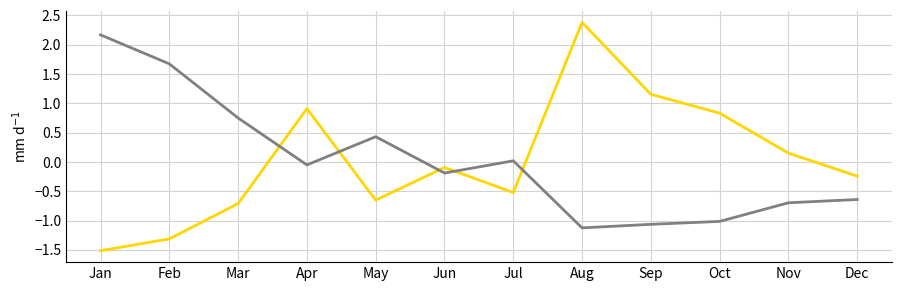

What is the spread (max minus min) of values at Mar?

1.5